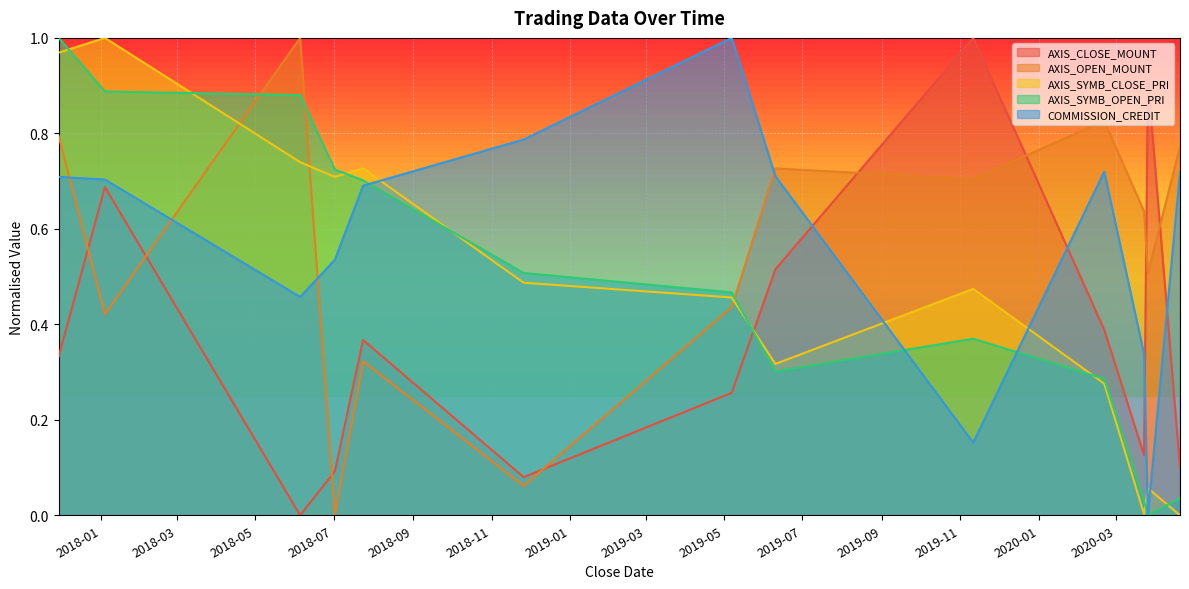

Which category has the lowest value in the AXIS_SYMB_CLOSE_PRI series?

2020-04-20